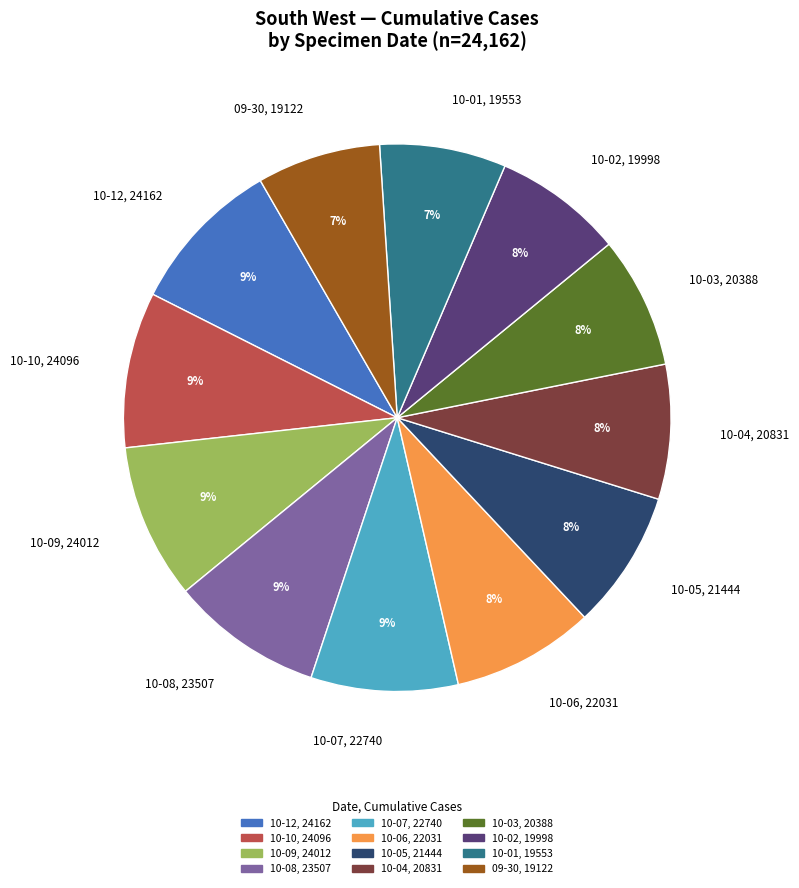

Do 10-06, 22031 and 10-12, 24162 together represent more than half of the pie?

No